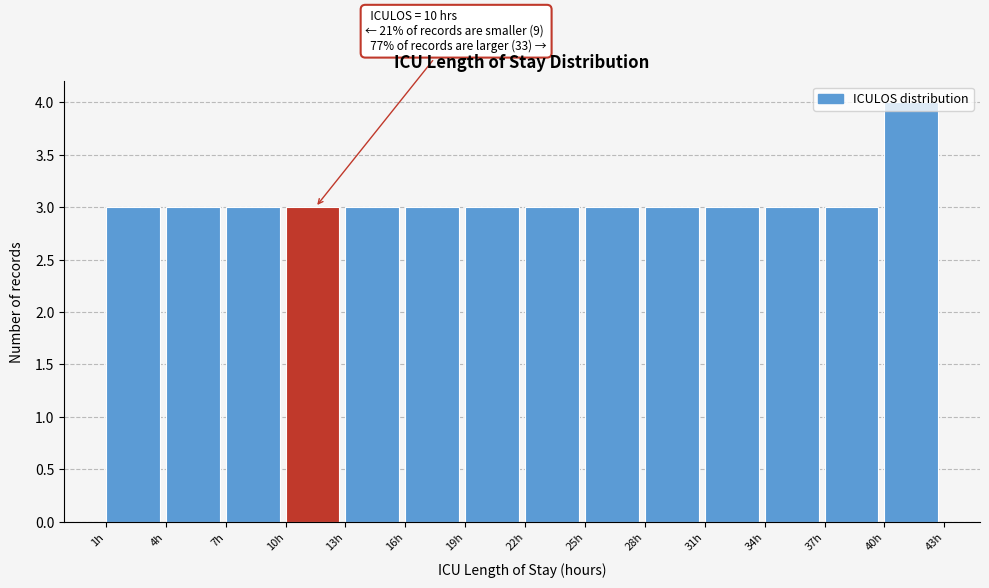

Over which range of the x-axis is the bar tallest?

40 to 43